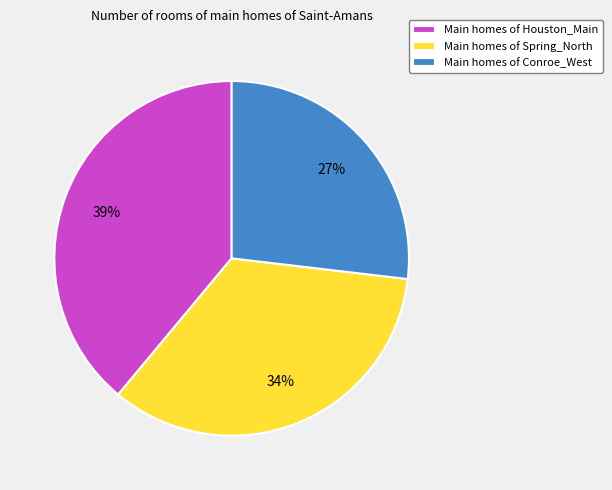

Rank the categories by value from highest to lowest.

Main homes of Houston_Main, Main homes of Spring_North, Main homes of Conroe_West